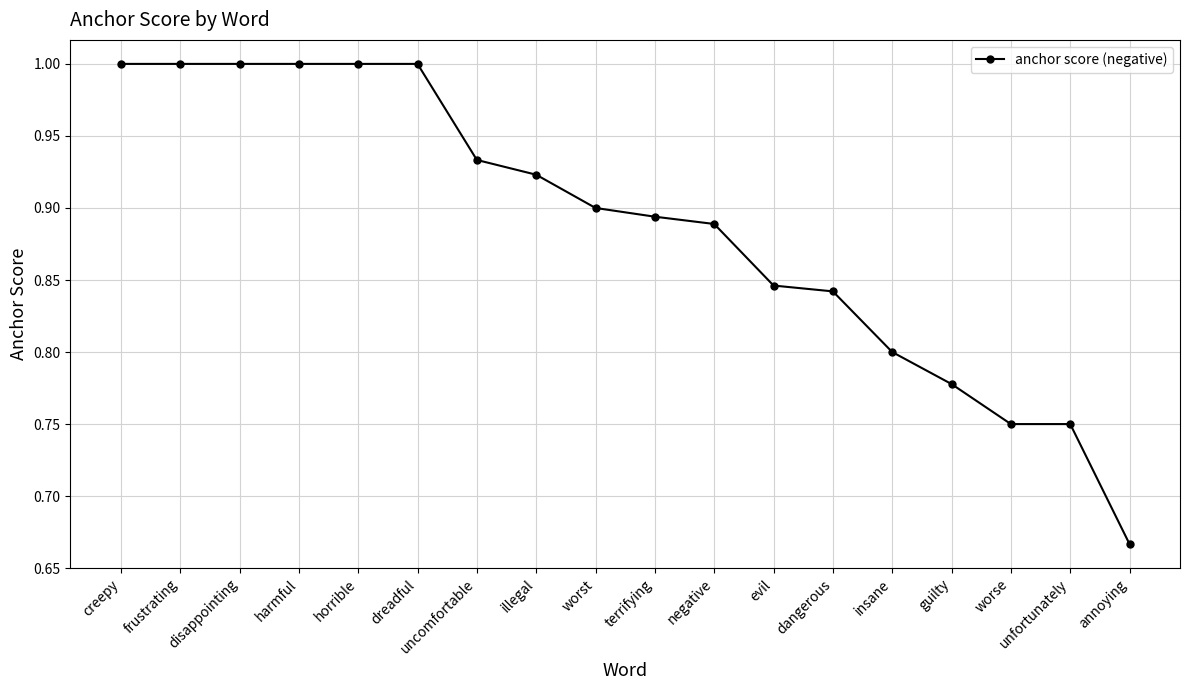

What is the value of the 6th point from the left?

1.0